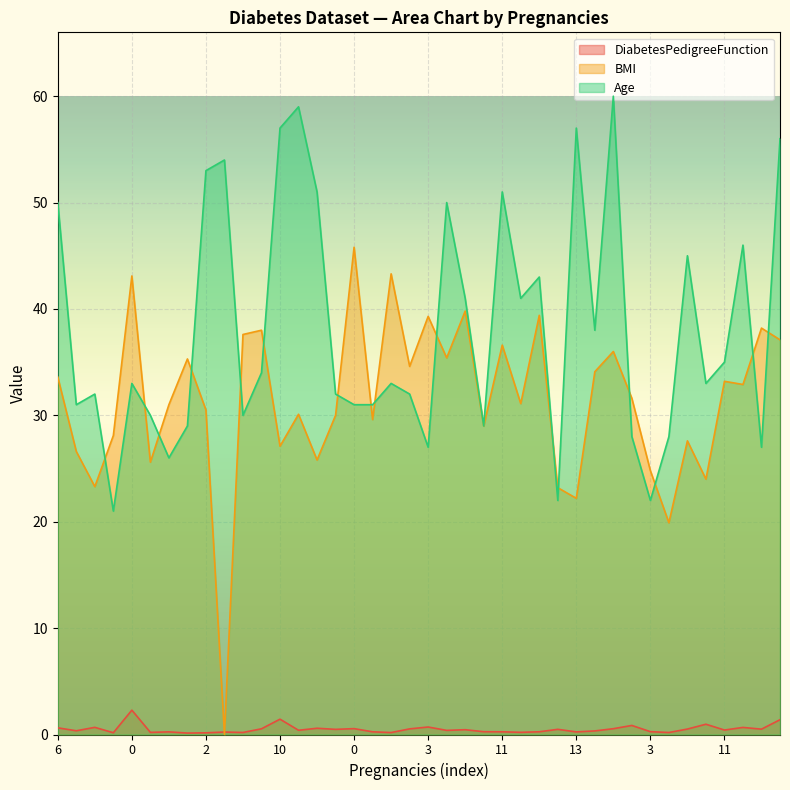

At 5, list the series in order from smallest to largest.

DiabetesPedigreeFunction, BMI, Age